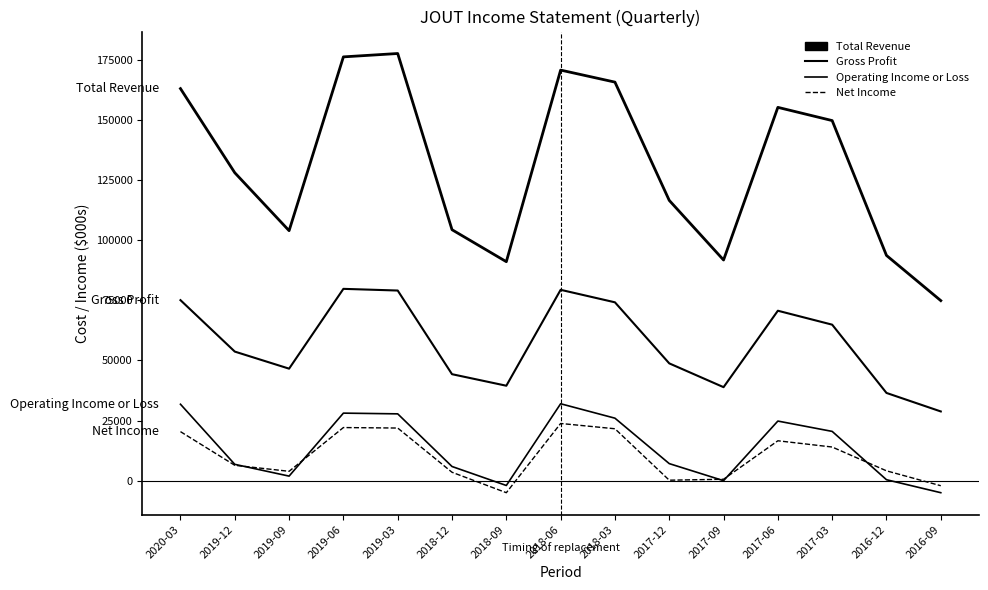

How many series are shown in this chart?

4